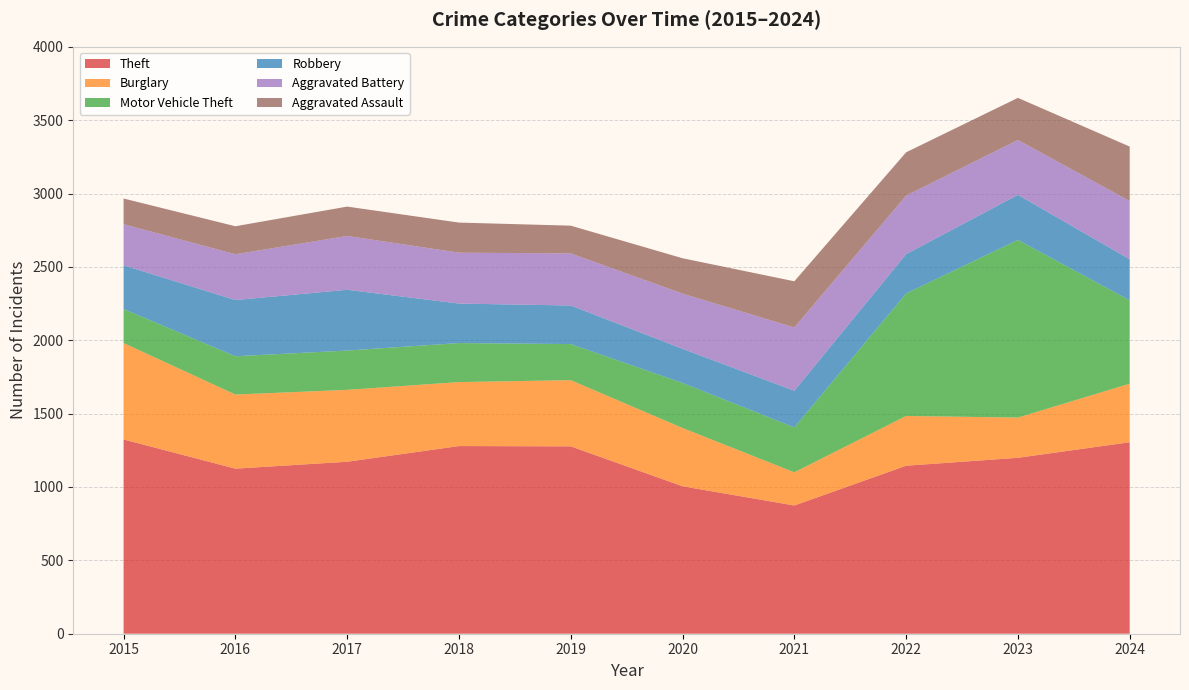

Reading left to right, list all the values displayed in this chart.

Theft: 1324	1125	1172	1279	1277	1005	874	1145	1199	1305
Burglary: 657	505	490	436	451	397	226	339	274	399
Motor Vehicle Theft: 232	261	268	266	246	307	306	835	1211	568
Robbery: 298	383	414	269	263	233	250	268	307	280
Aggravated Battery: 280	312	367	347	355	376	431	399	374	397
Aggravated Assault: 175	191	200	205	189	241	315	295	287	371